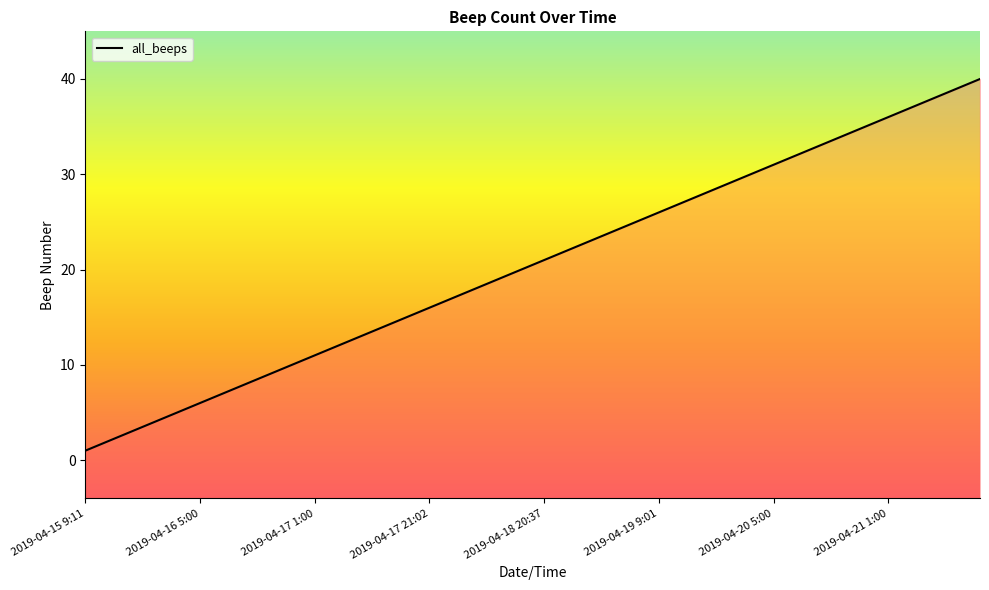

At which label is the value closest to 20?

2019-04-18 13:01